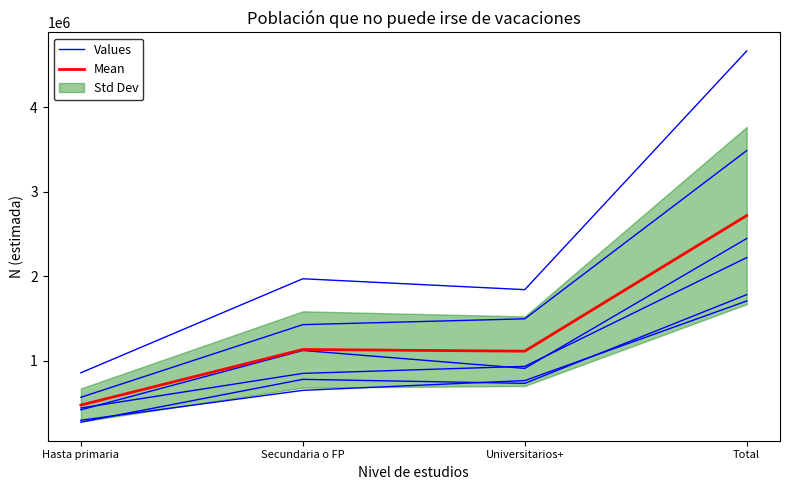

Where does the Values series first go above 1120578?

Total